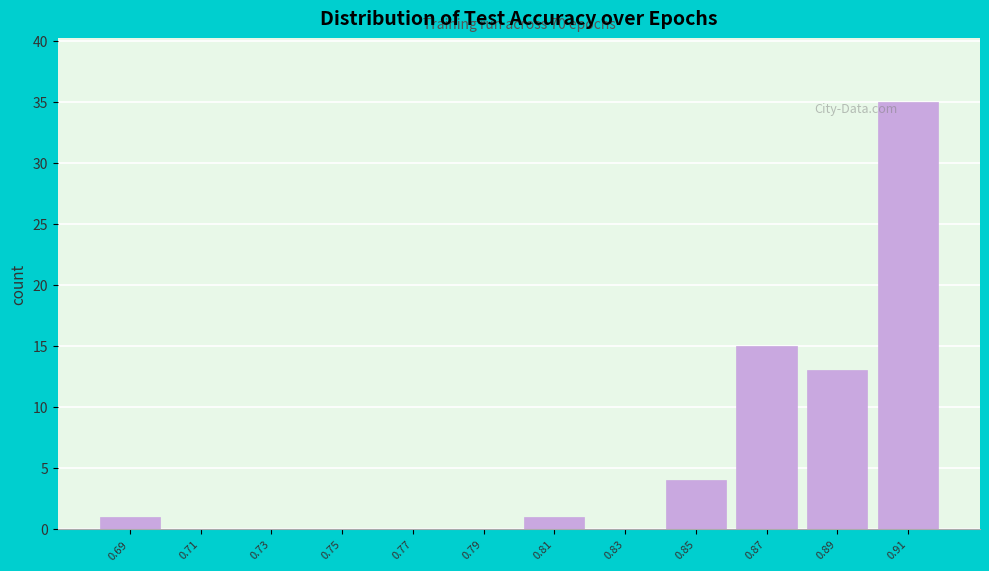

Over which range of the x-axis is the bar tallest?

0.900 to 0.925